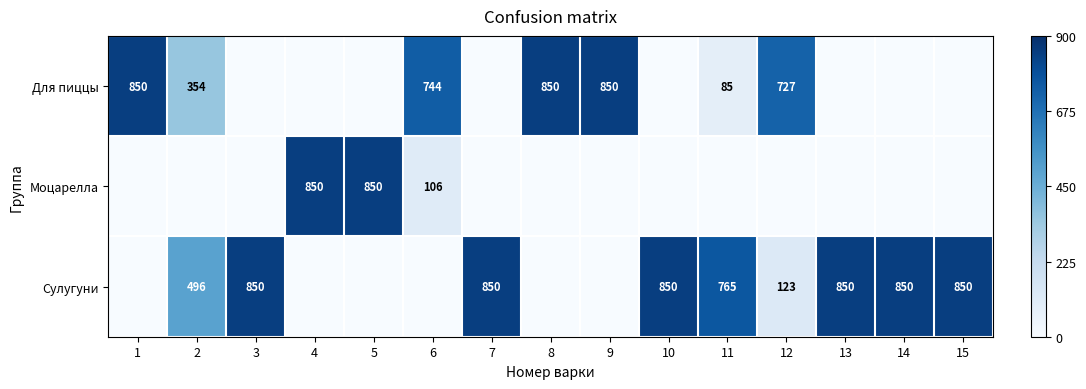

The value of Сулугуни at 3 is 850. True or false?

True